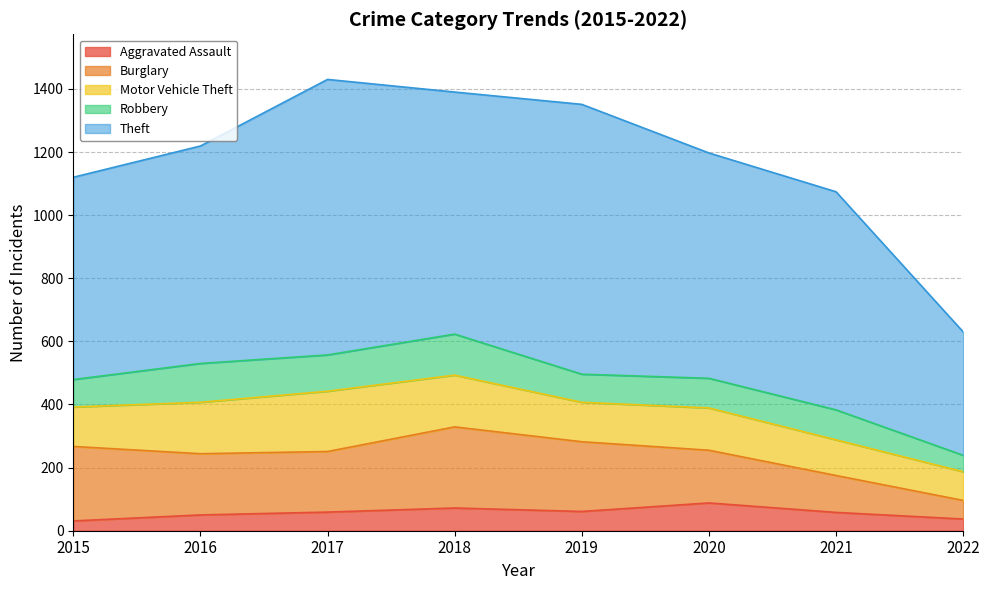

How many data points does each series have?

8